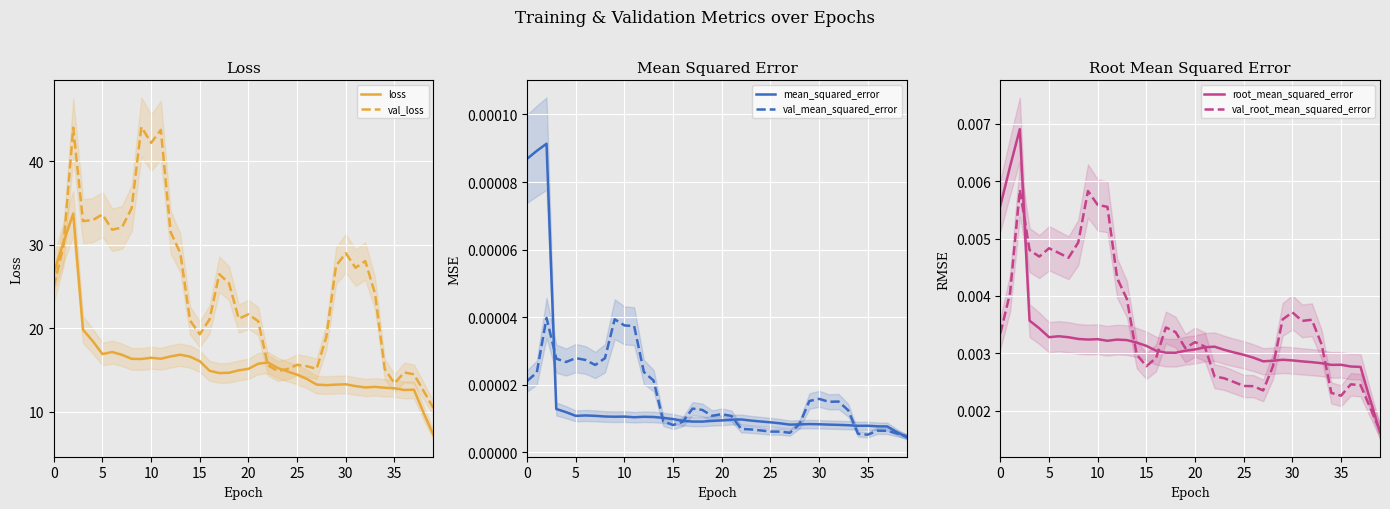

What is the minimum value for loss?

7.2